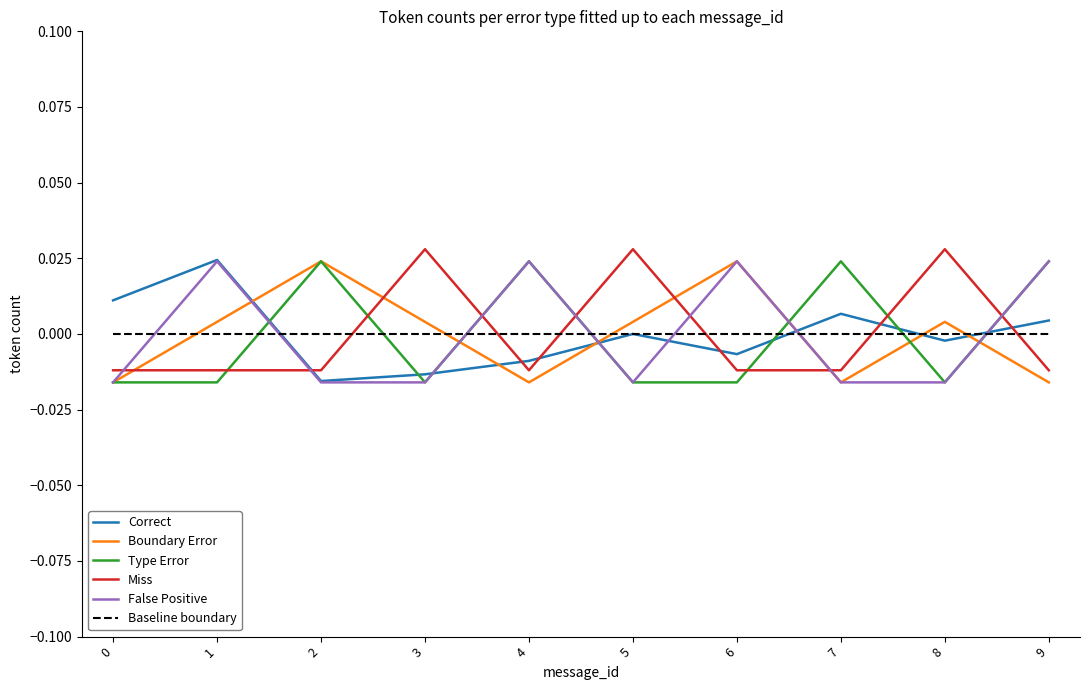

The Baseline boundary series shows 0.0 at 7. True or false?

True